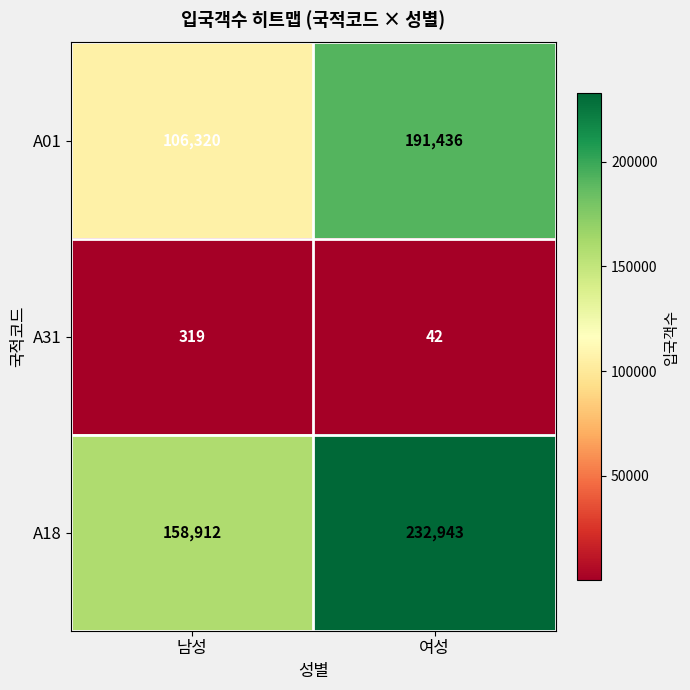

How many series are shown in this chart?

3